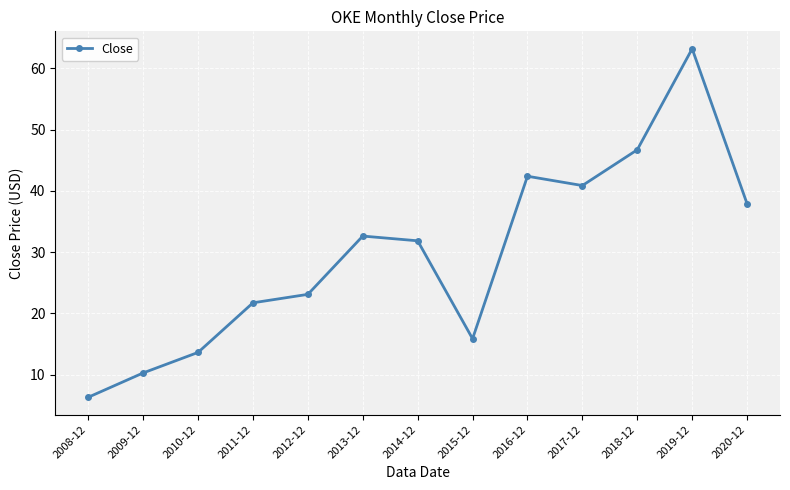

What position from the right is 2016-12?

5